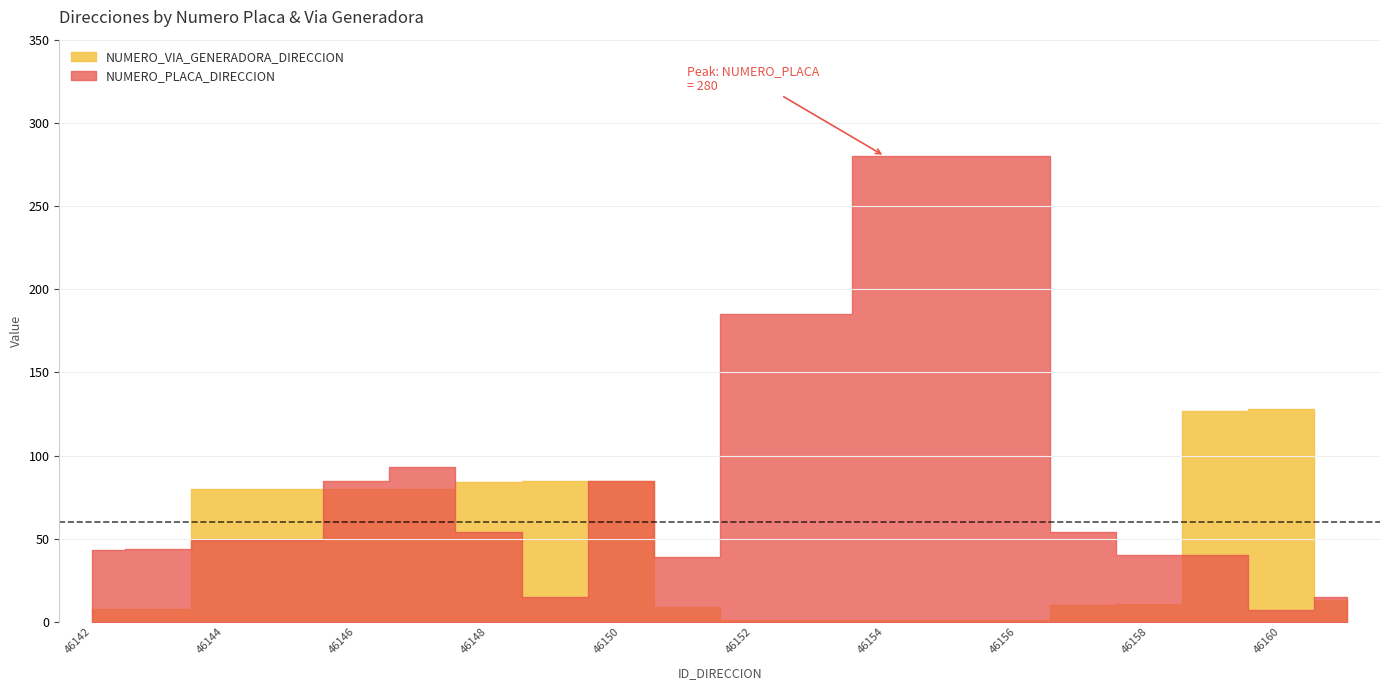

What is the sum of the NUMERO_PLACA_DIRECCION values at 46161 and 46147?

108